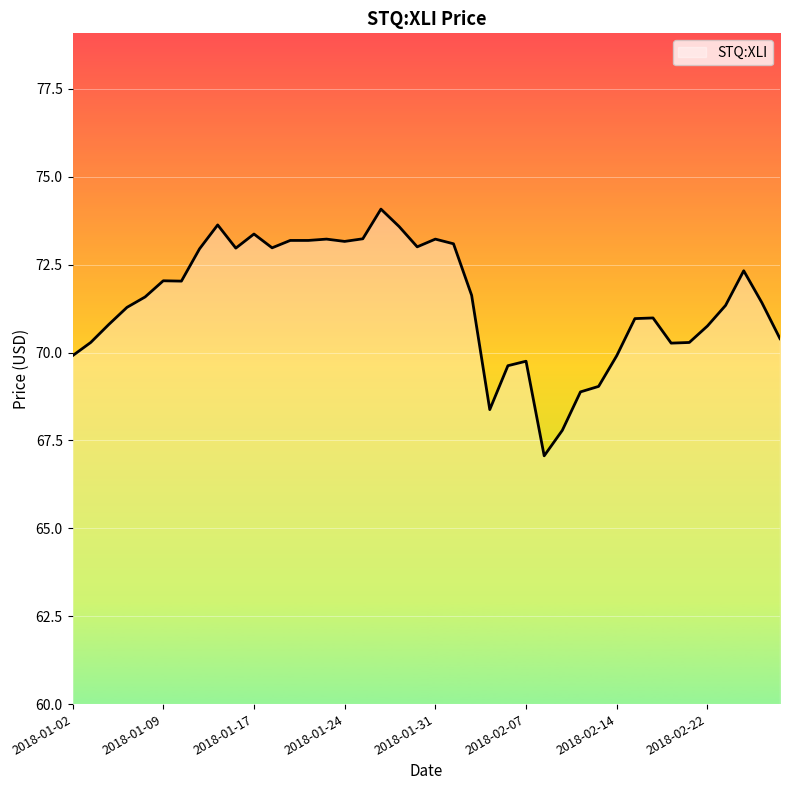

What is the maximum value shown in the chart?

74.1